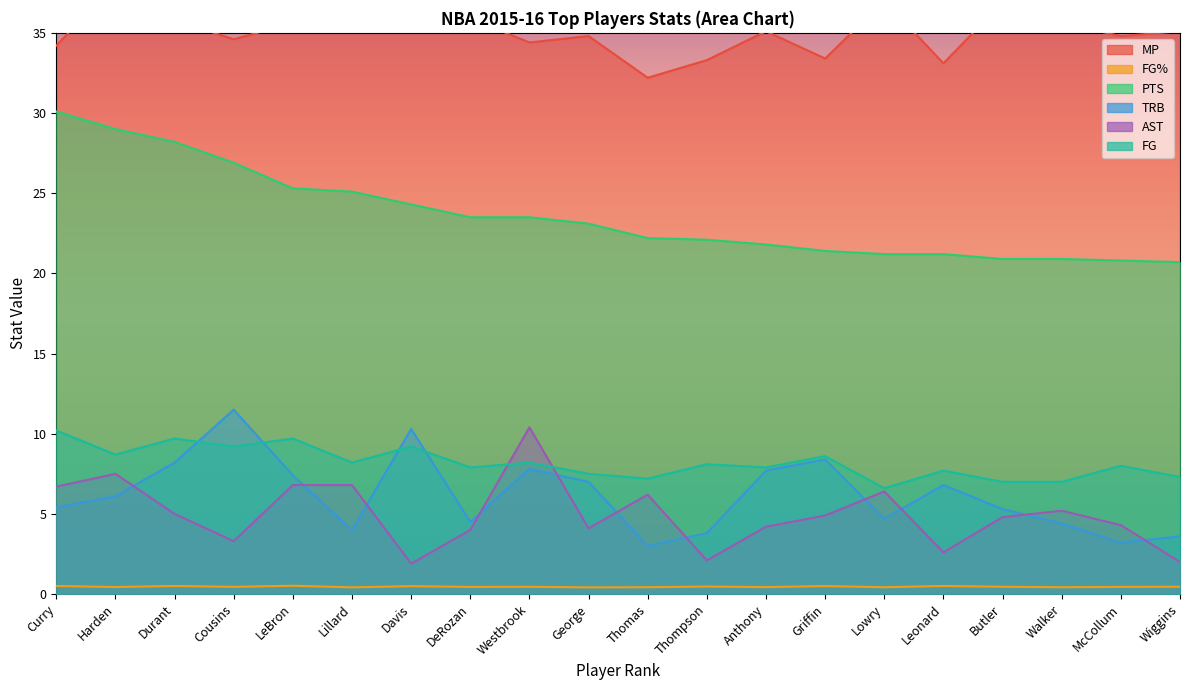

Reading right to left, list all the values displayed in this chart.

MP: Wiggins=35.1	McCollum=34.8	Walker=35.6	Butler=36.9	Leonard=33.1	Lowry=37.0	Griffin=33.4	Anthony=35.1	Thompson=33.3	Thomas=32.2	George=34.8	Westbrook=34.4	DeRozan=35.9	Davis=35.5	Lillard=35.7	LeBron=35.6	Cousins=34.6	Durant=35.8	Harden=38.1	Curry=34.2
FG%: Wiggins=0.5	McCollum=0.4	Walker=0.4	Butler=0.5	Leonard=0.5	Lowry=0.4	Griffin=0.5	Anthony=0.4	Thompson=0.5	Thomas=0.4	George=0.4	Westbrook=0.5	DeRozan=0.4	Davis=0.5	Lillard=0.4	LeBron=0.5	Cousins=0.5	Durant=0.5	Harden=0.4	Curry=0.5
PTS: Wiggins=20.7	McCollum=20.8	Walker=20.9	Butler=20.9	Leonard=21.2	Lowry=21.2	Griffin=21.4	Anthony=21.8	Thompson=22.1	Thomas=22.2	George=23.1	Westbrook=23.5	DeRozan=23.5	Davis=24.3	Lillard=25.1	LeBron=25.3	Cousins=26.9	Durant=28.2	Harden=29.0	Curry=30.1
TRB: Wiggins=3.6	McCollum=3.2	Walker=4.4	Butler=5.3	Leonard=6.8	Lowry=4.7	Griffin=8.4	Anthony=7.7	Thompson=3.8	Thomas=3.0	George=7.0	Westbrook=7.8	DeRozan=4.5	Davis=10.3	Lillard=4.0	LeBron=7.4	Cousins=11.5	Durant=8.2	Harden=6.1	Curry=5.4
AST: Wiggins=2.0	McCollum=4.3	Walker=5.2	Butler=4.8	Leonard=2.6	Lowry=6.4	Griffin=4.9	Anthony=4.2	Thompson=2.1	Thomas=6.2	George=4.1	Westbrook=10.4	DeRozan=4.0	Davis=1.9	Lillard=6.8	LeBron=6.8	Cousins=3.3	Durant=5.0	Harden=7.5	Curry=6.7
FG: Wiggins=7.3	McCollum=8.0	Walker=7.0	Butler=7.0	Leonard=7.7	Lowry=6.6	Griffin=8.6	Anthony=7.9	Thompson=8.1	Thomas=7.2	George=7.5	Westbrook=8.2	DeRozan=7.9	Davis=9.2	Lillard=8.2	LeBron=9.7	Cousins=9.2	Durant=9.7	Harden=8.7	Curry=10.2